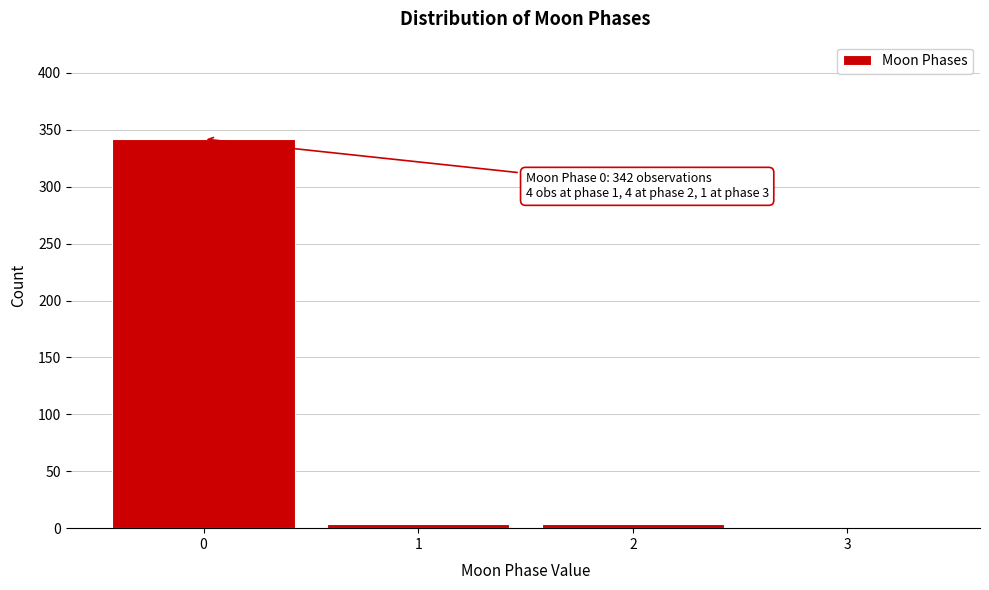

Over which range of the x-axis is the bar tallest?

-0.5 to 0.5